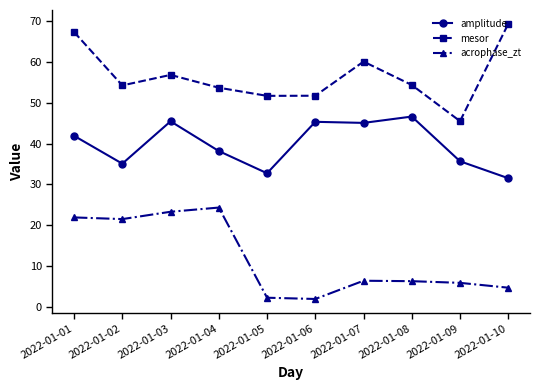

What is the maximum value shown in the chart?

69.4